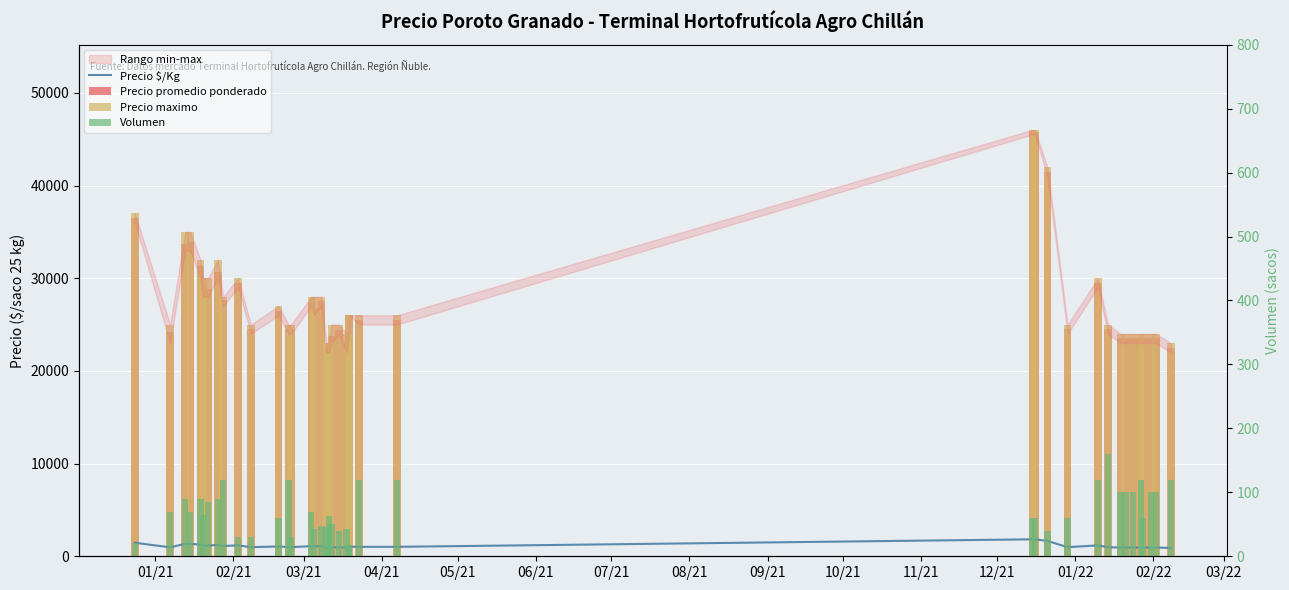

The Precio promedio ponderado series shows 9028 at 09/21. True or false?

False